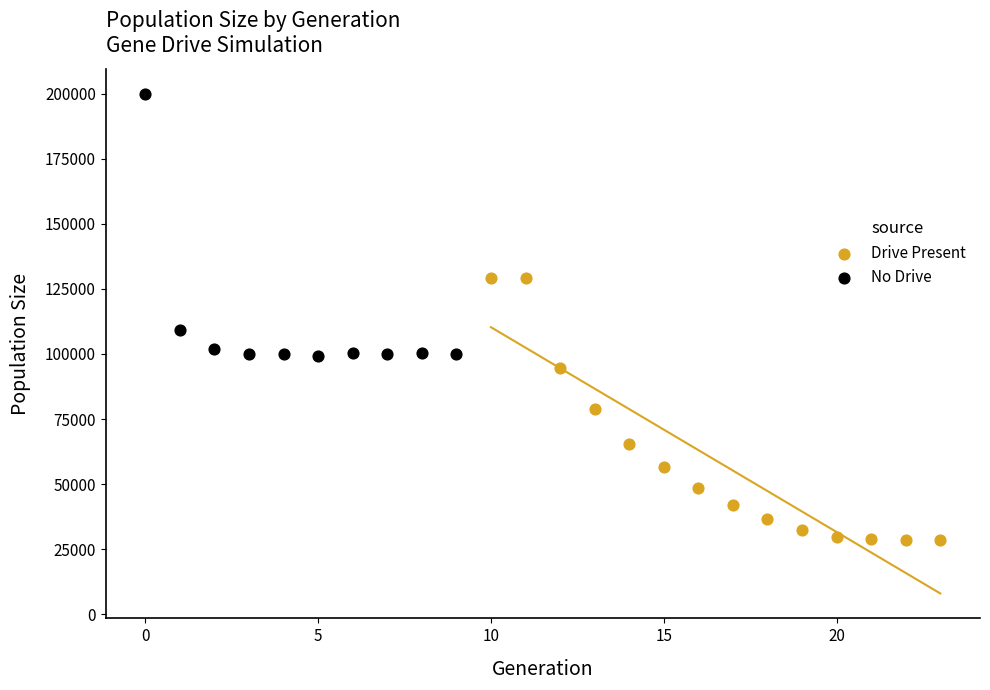

Which series reaches the minimum Y coordinate?

Drive Present